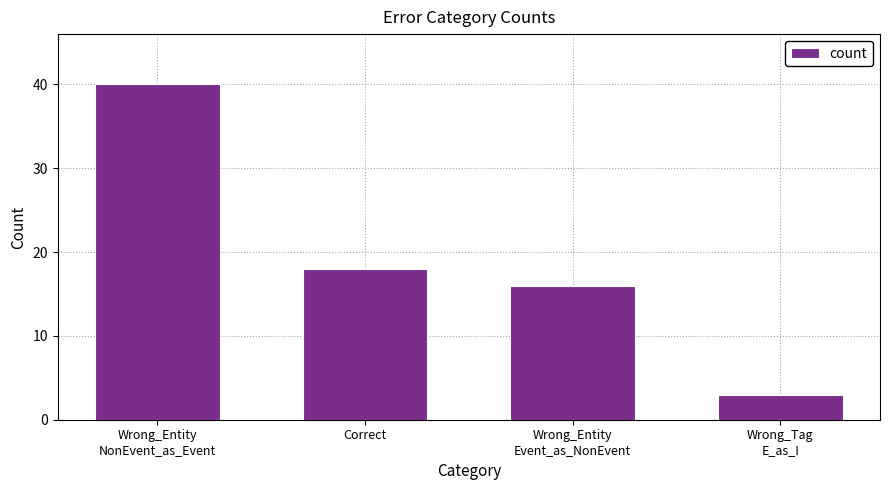

What is the label of the 1st bar from the left?

Wrong_Entity
NonEvent_as_Event